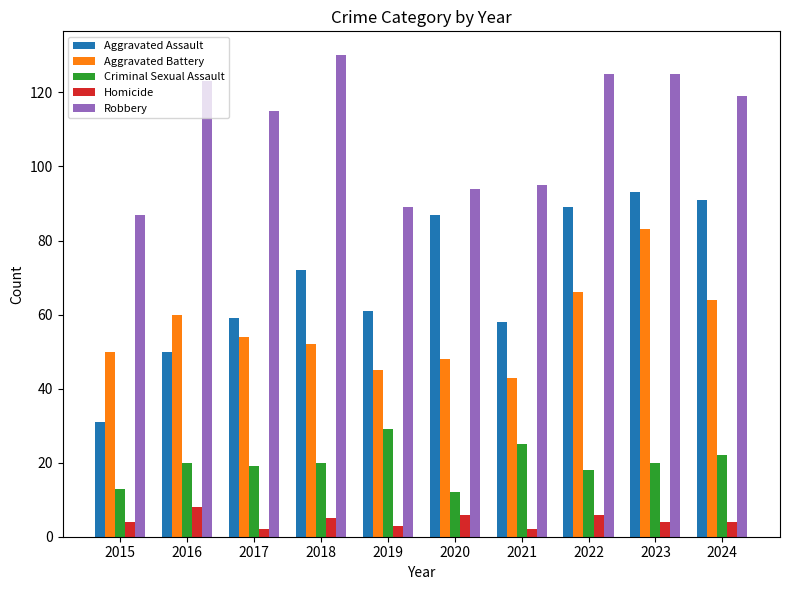

What is the average value of the Criminal Sexual Assault series?

20